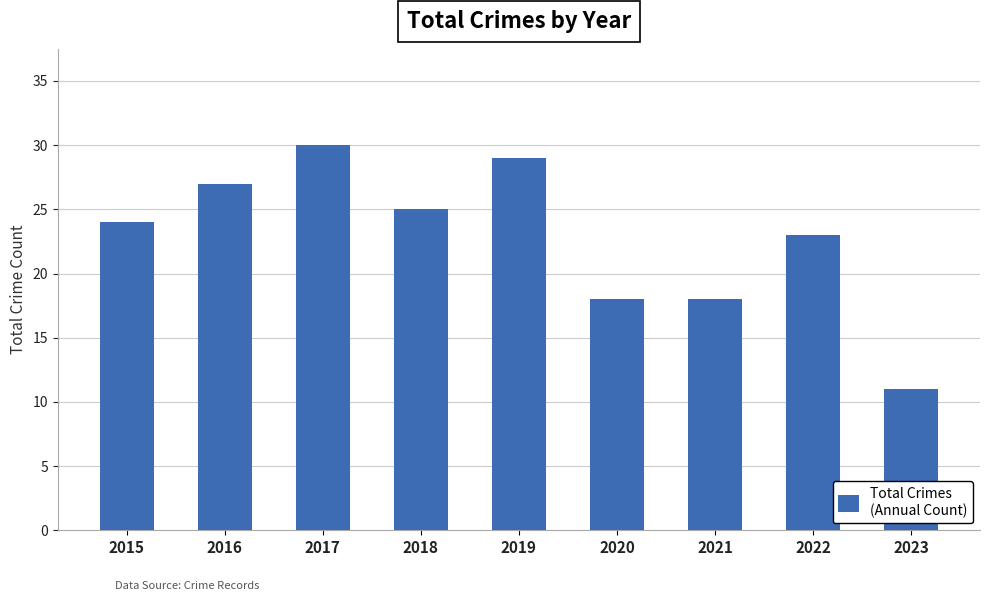

Are the bars grouped side by side (vs. stacked)?

No